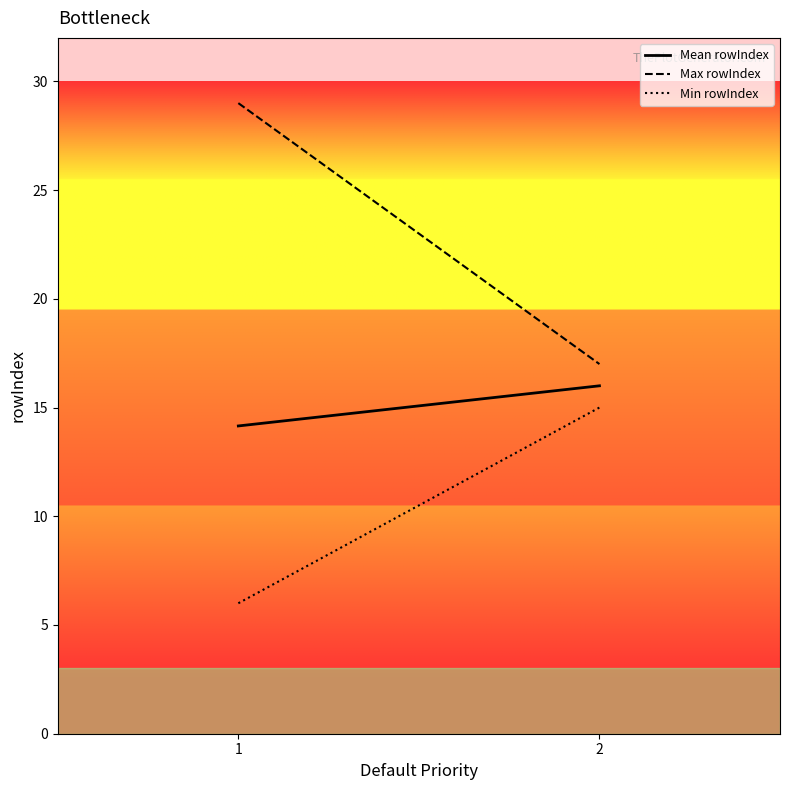

How many values in the Mean rowIndex series are below 16?

1